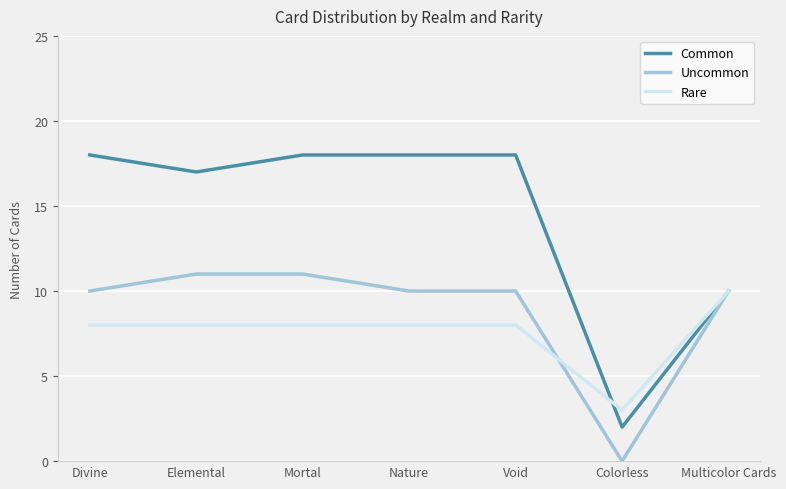

Where is Common nearest to the value 10?

Multicolor Cards